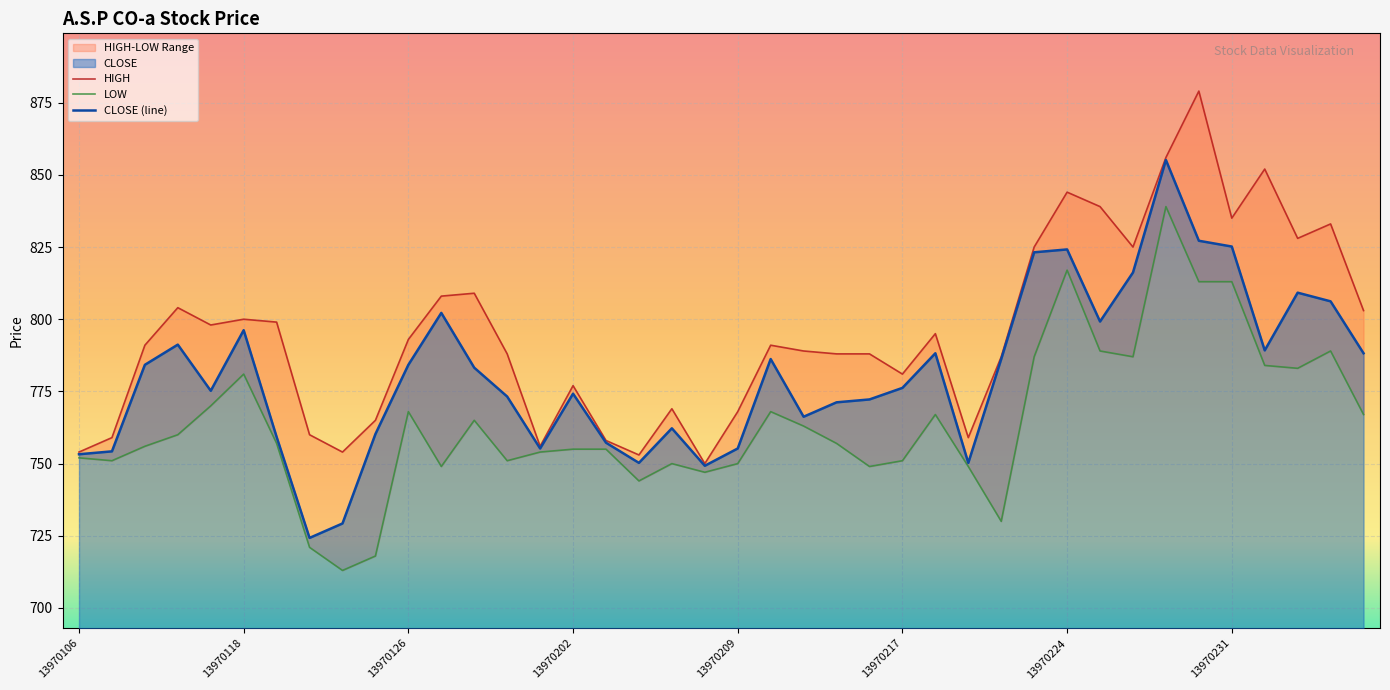

The CLOSE (line) series shows 762.2 at 18. True or false?

True